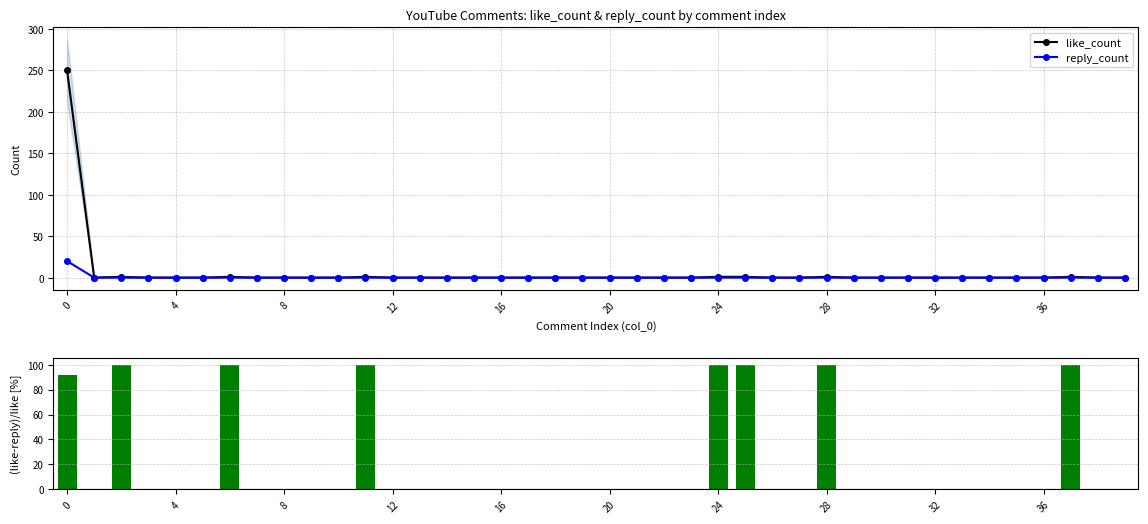

Is it true that reply_count equals -12 at 28?

False